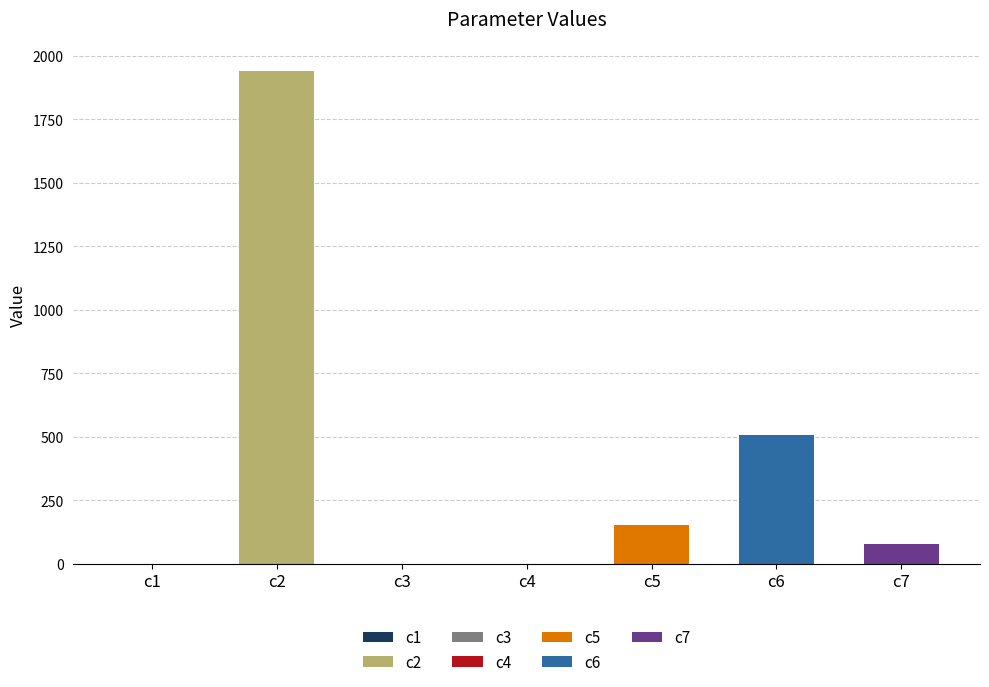

Rank the categories by value from lowest to highest.

c3, c4, c1, c7, c5, c6, c2